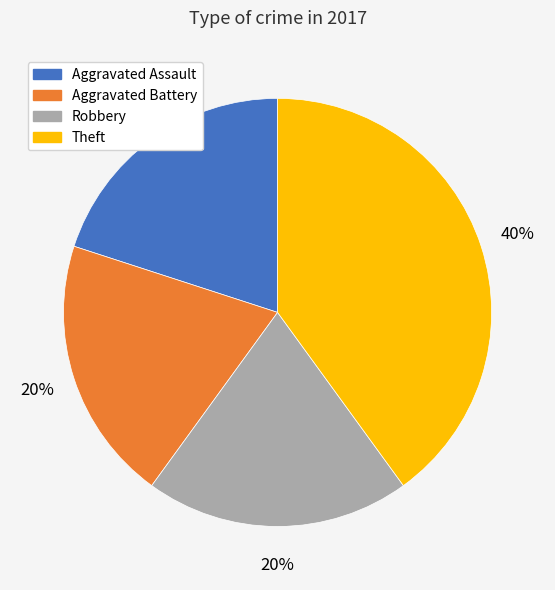

The Theft slice represents 29% of the pie. True or false?

False